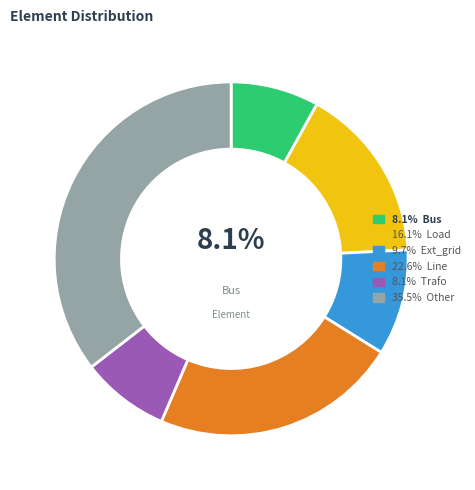

Does 8.1% Bus account for over 50% of the chart?

No